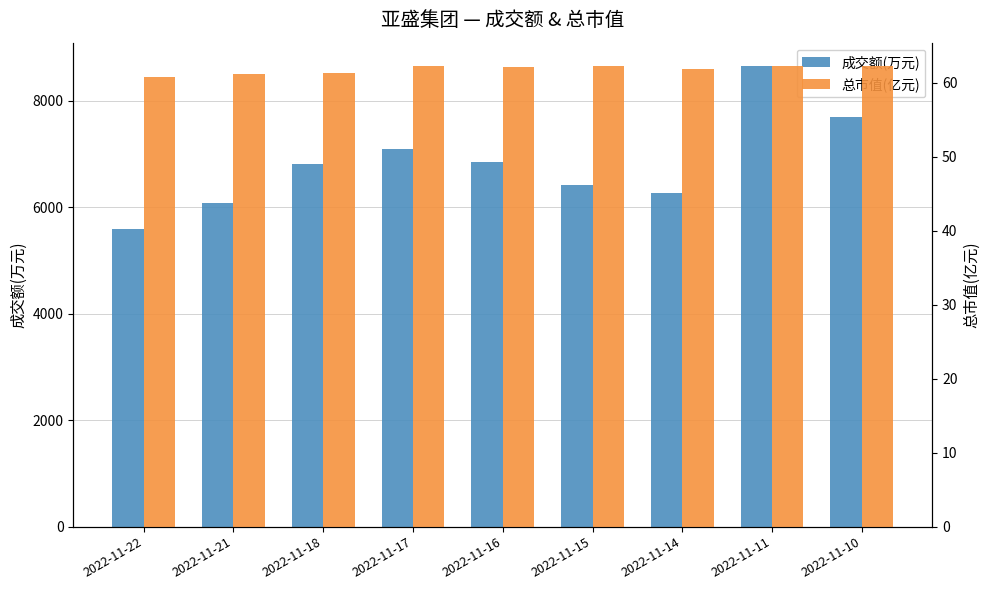

What is the value of the 总市值(亿元) bar at the 1st from the left?

60.7